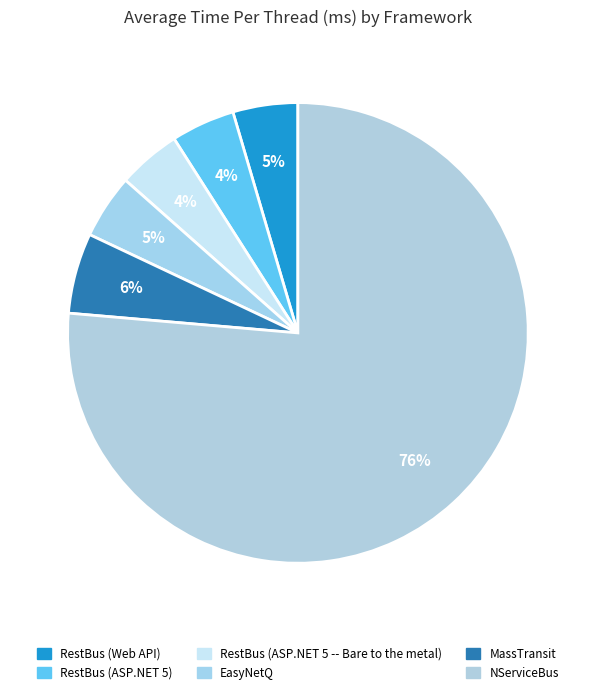

Does EasyNetQ account for over 50% of the chart?

No